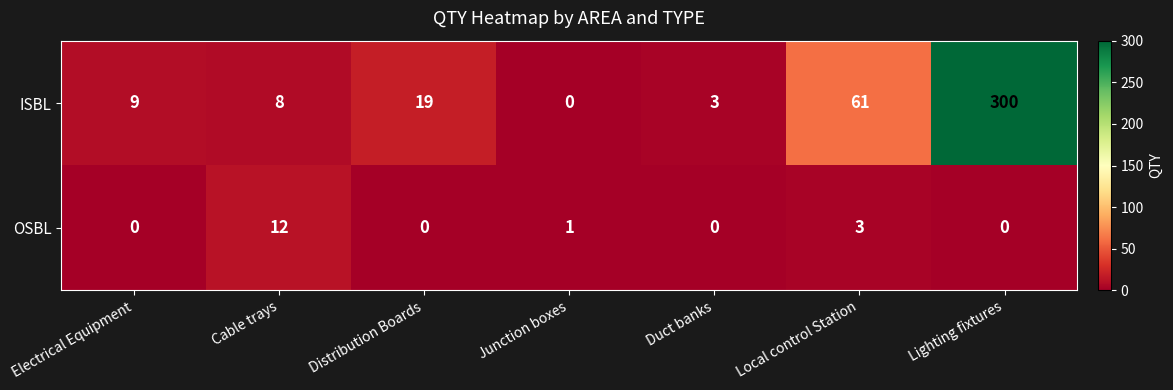

Reading left to right, extract all data points from this chart.

ISBL: Electrical Equipment=9	Cable trays=8	Distribution Boards=19	Junction boxes=0	Duct banks=3	Local control Station=61	Lighting fixtures=300
OSBL: Electrical Equipment=0	Cable trays=12	Distribution Boards=0	Junction boxes=1	Duct banks=0	Local control Station=3	Lighting fixtures=0